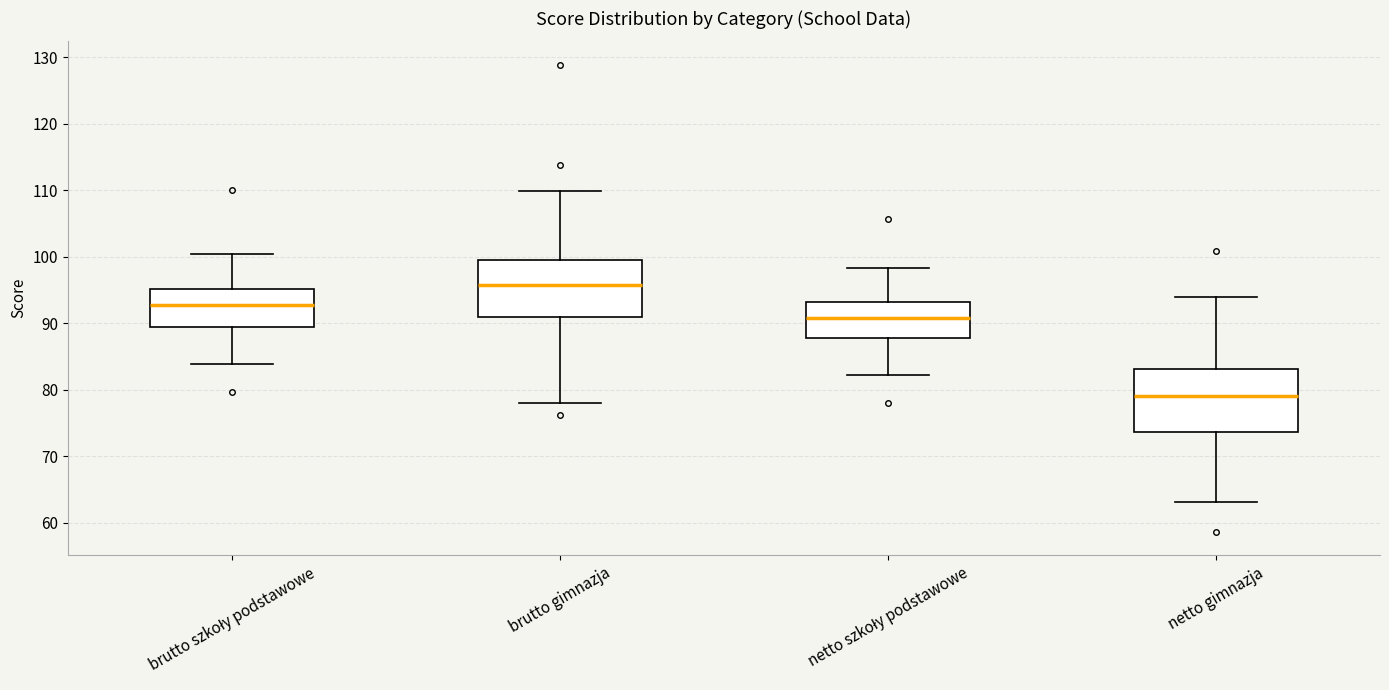

Reading left to right, read every box against the y-axis: the position of its median line, the range the box covers, and the ends of its whiskers. The values are not printed on the chart, so give them approximately, as read against the axis.

brutto szkoły podstawowe: median 93, box 89 to 95, whiskers 84 to 100
brutto gimnazja: median 96, box 91 to 100, whiskers 78 to 110
netto szkoły podstawowe: median 91, box 88 to 93, whiskers 82 to 98
netto gimnazja: median 79, box 74 to 83, whiskers 63 to 94